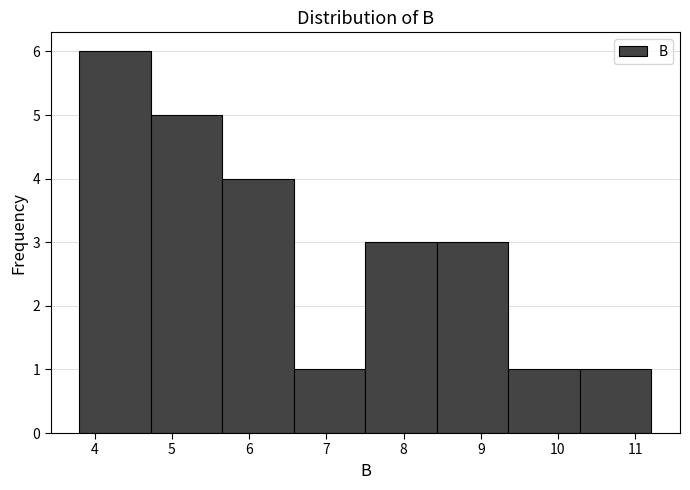

Over which range of the x-axis is the bar tallest?

3.8 to 4.7